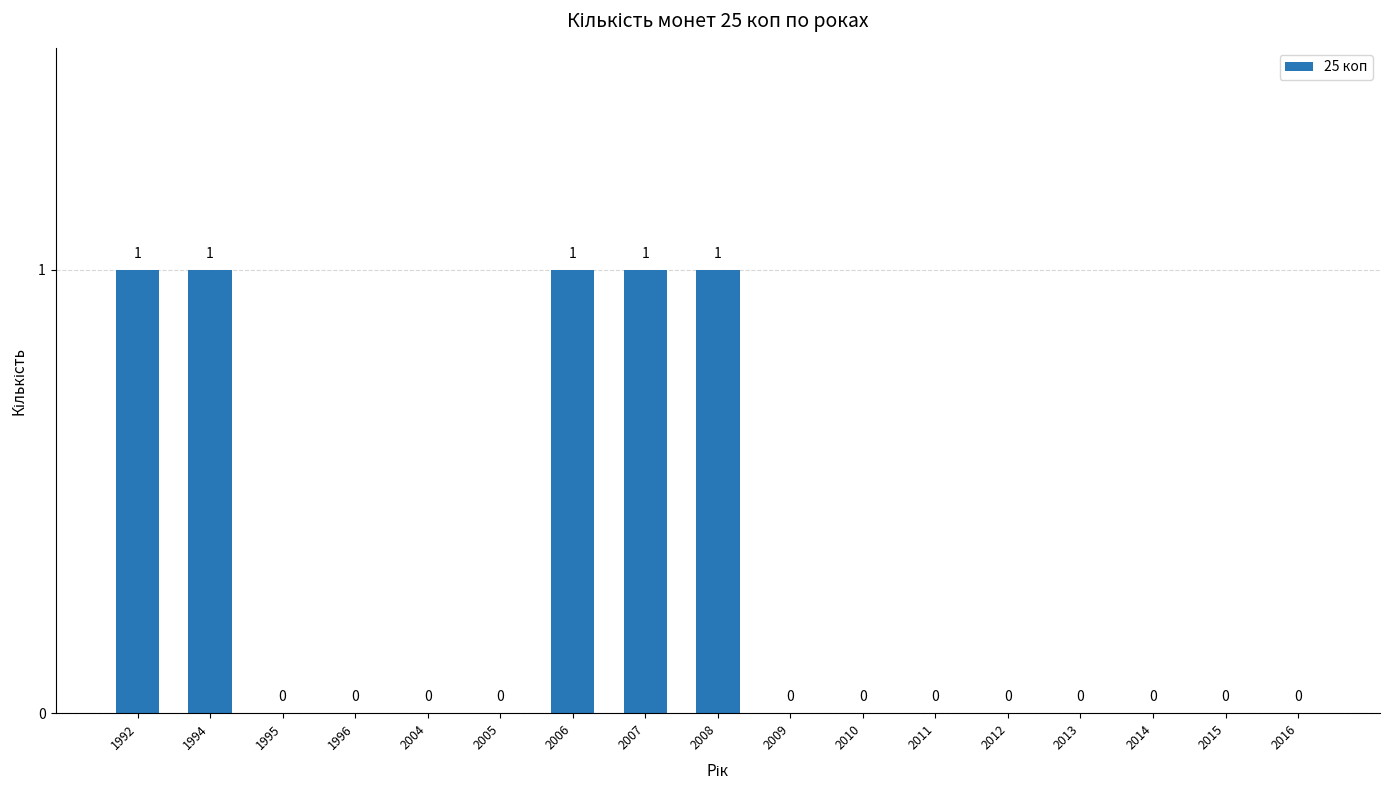

Between 1996 and 1992, which is larger?

1992